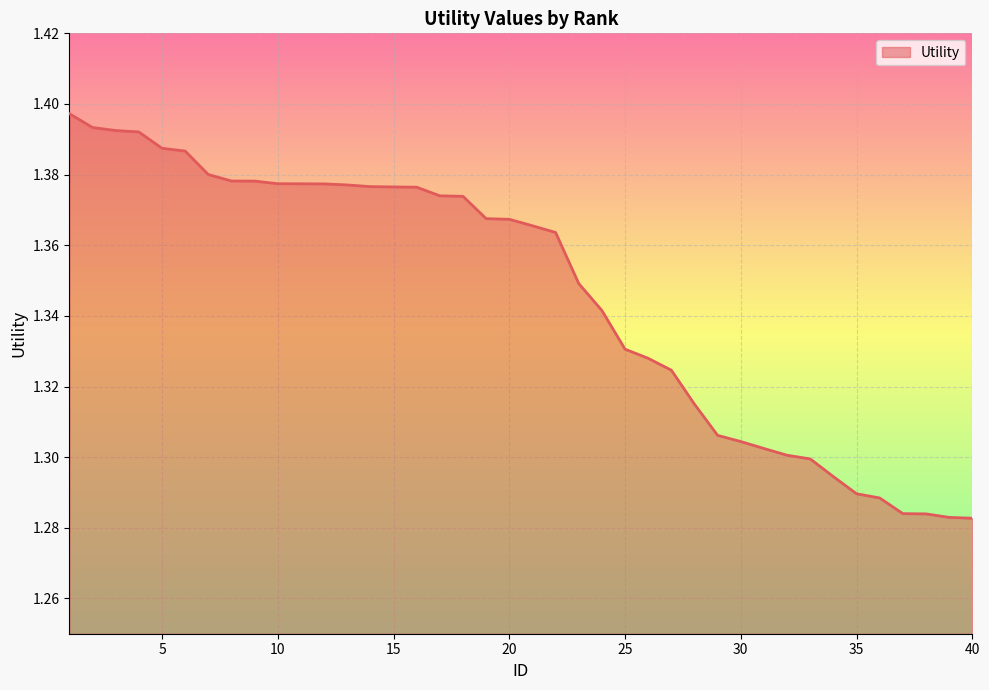

How many lines are shown in the chart?

1